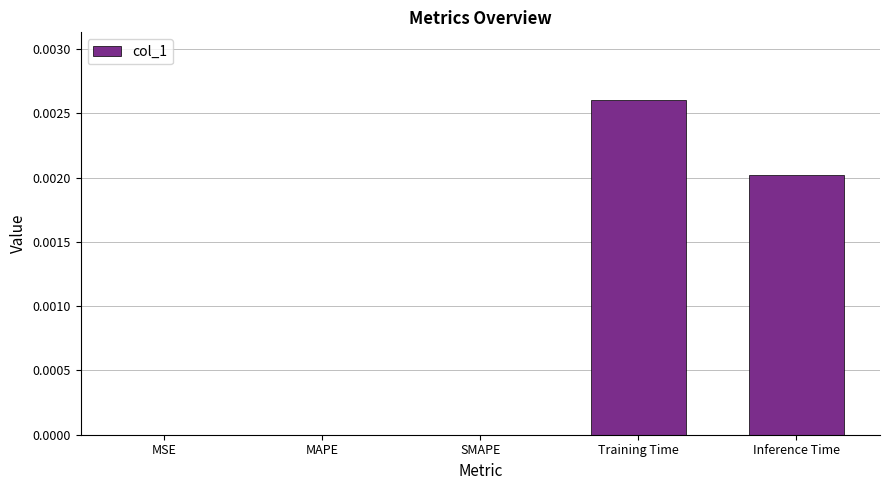

Count the number of categories in the chart.

5